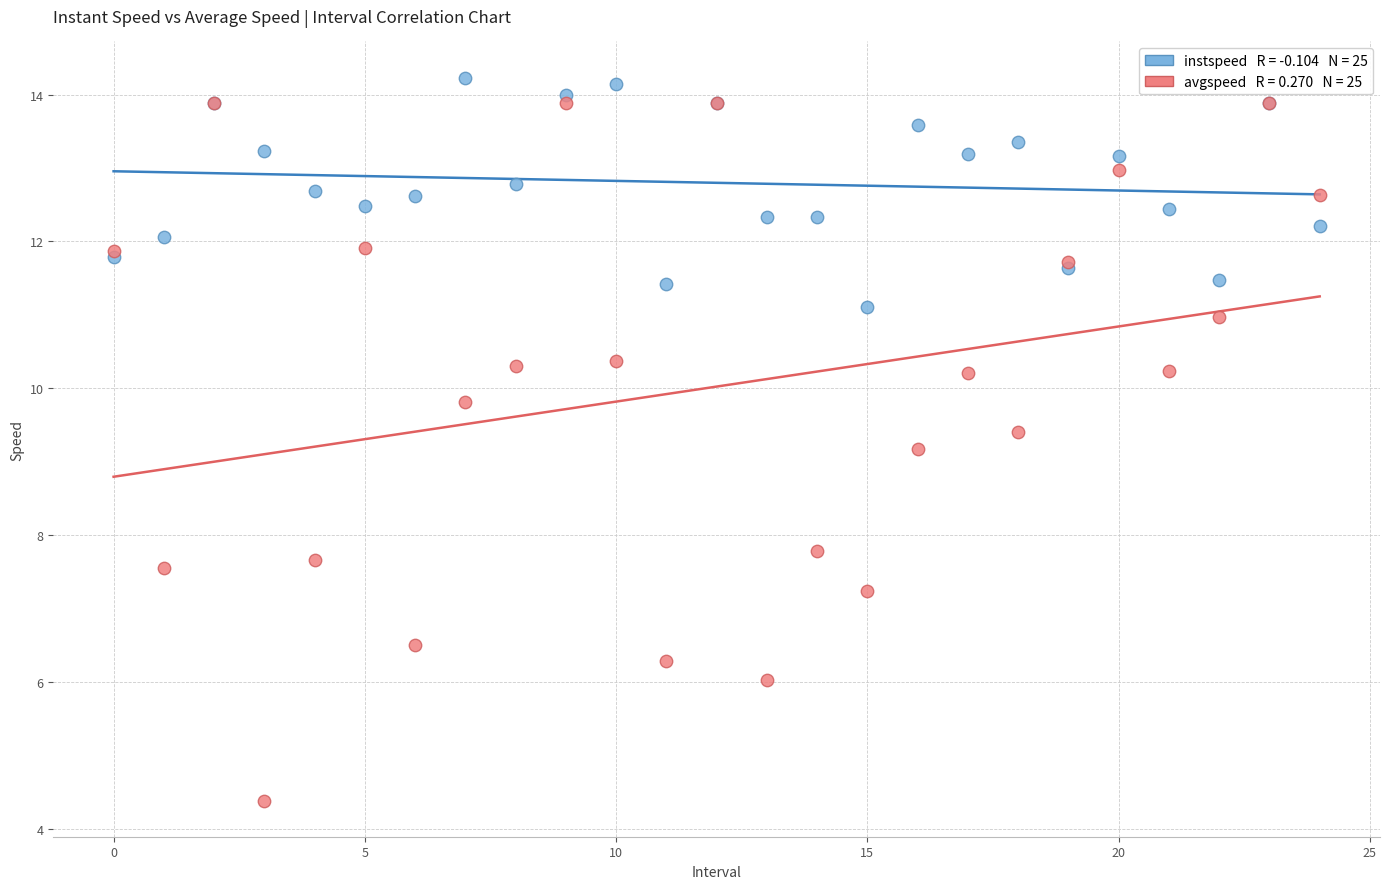

Across all series, what Y value is closest to 9?

9.2